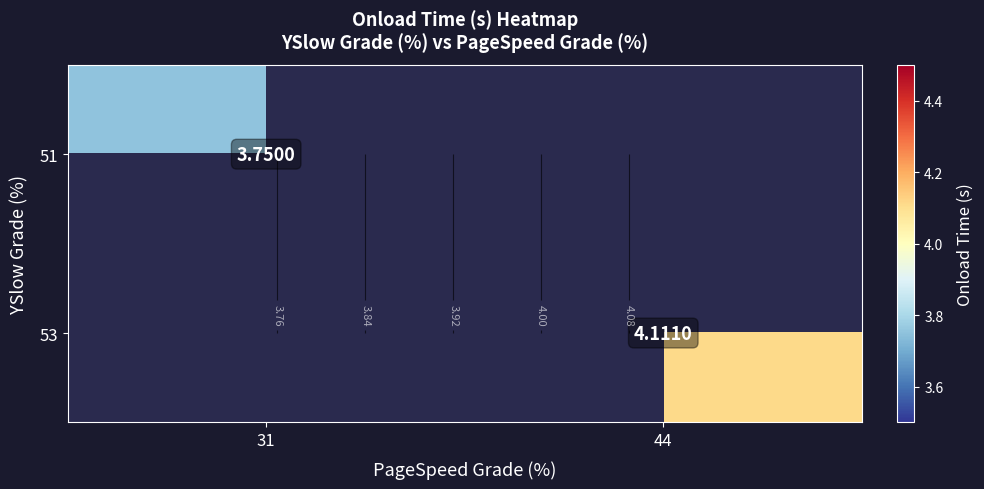

Is the value of 51 at 31 greater than the value of 53 at 44?

No